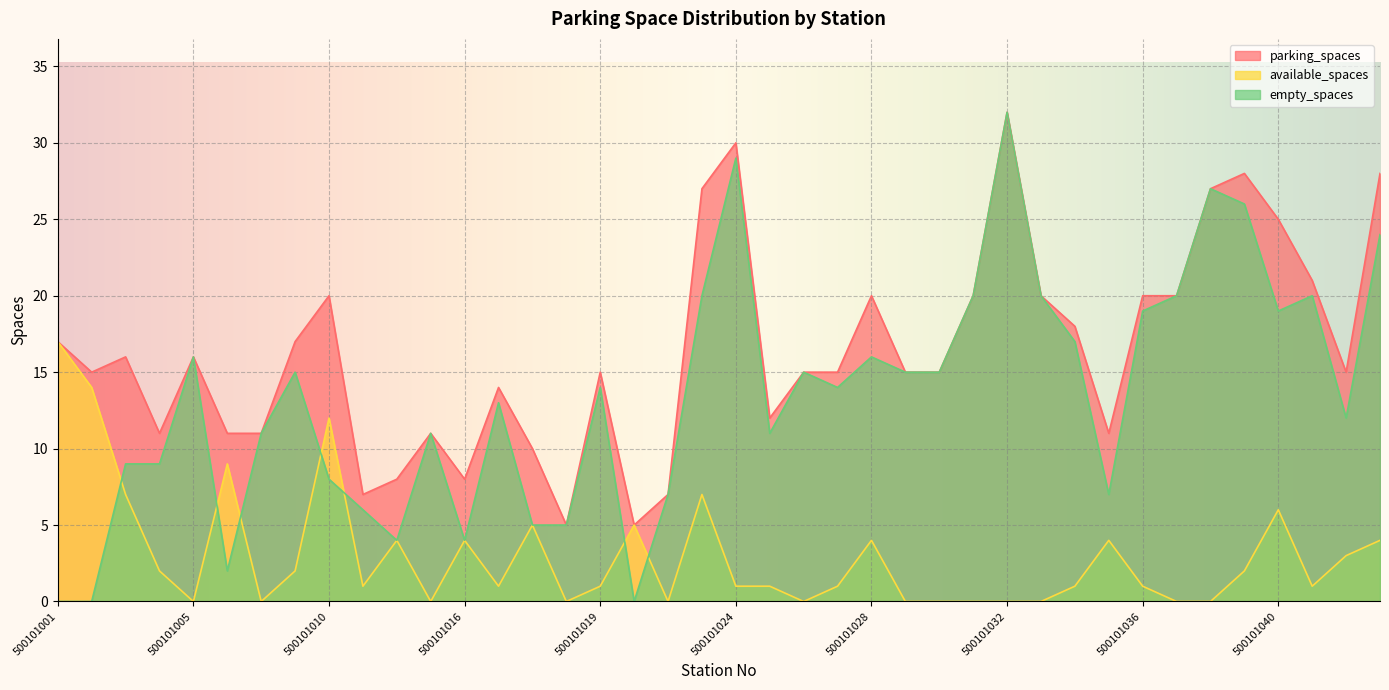

True or false: empty_spaces and parking_spaces cross at least once.

False